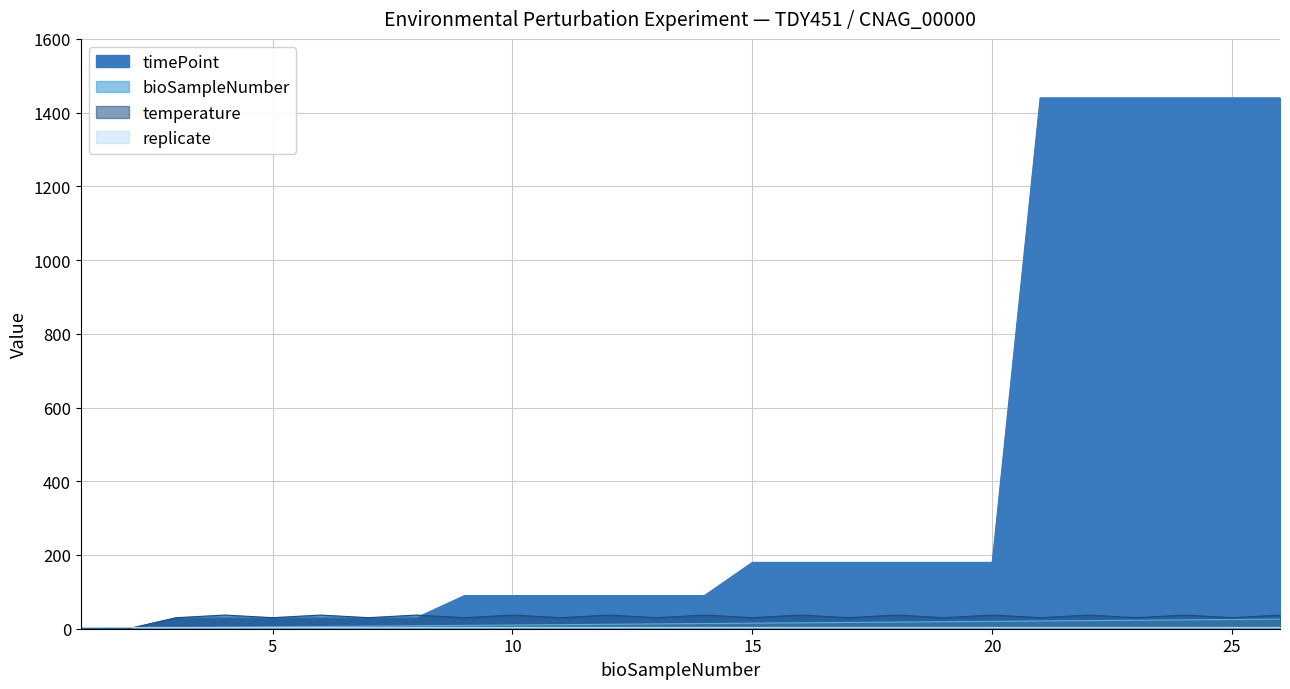

Which series has the largest total across all categories?

timePoint